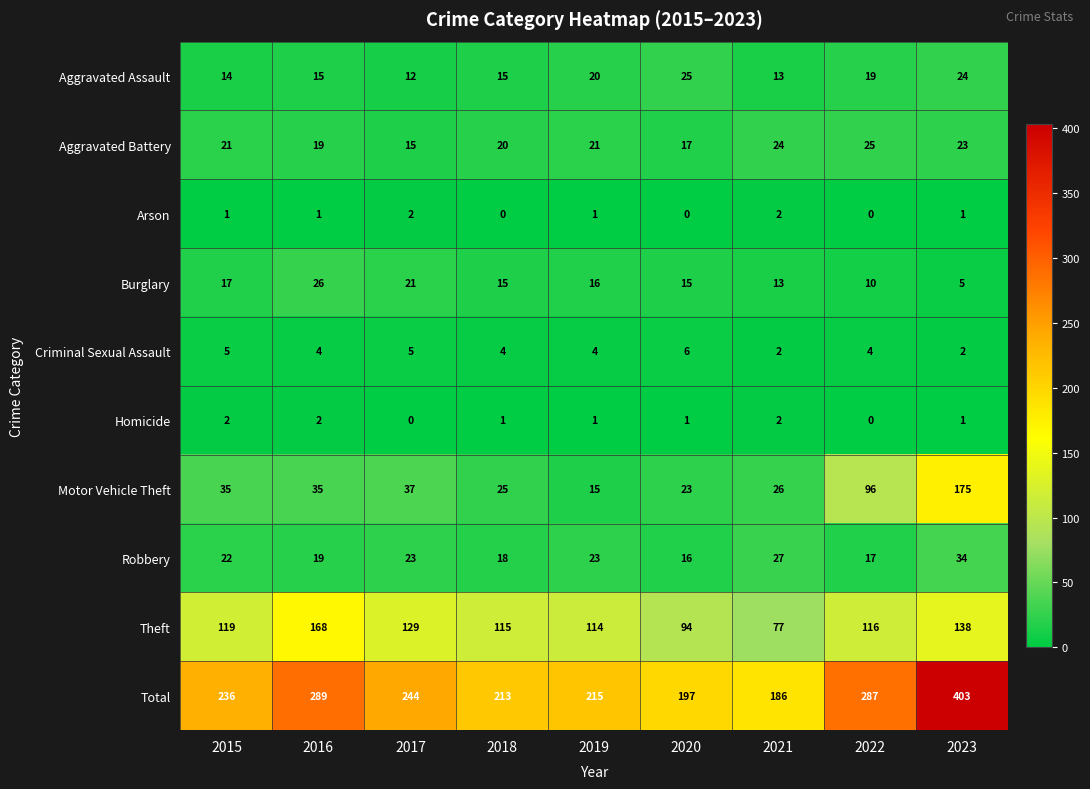

Is it true that Homicide equals 3 at 2016?

False